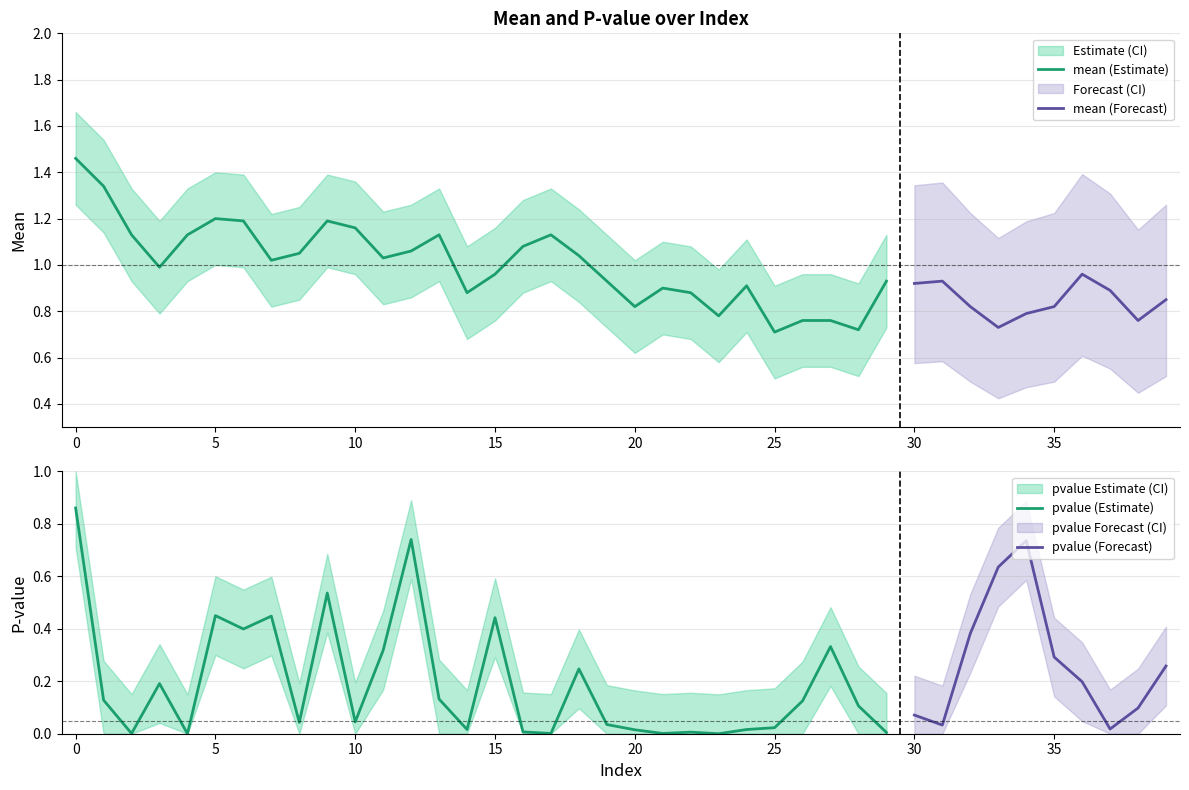

Rank the series by their average value, from highest to lowest.

mean_upper, mean, mean_lower, pvalue